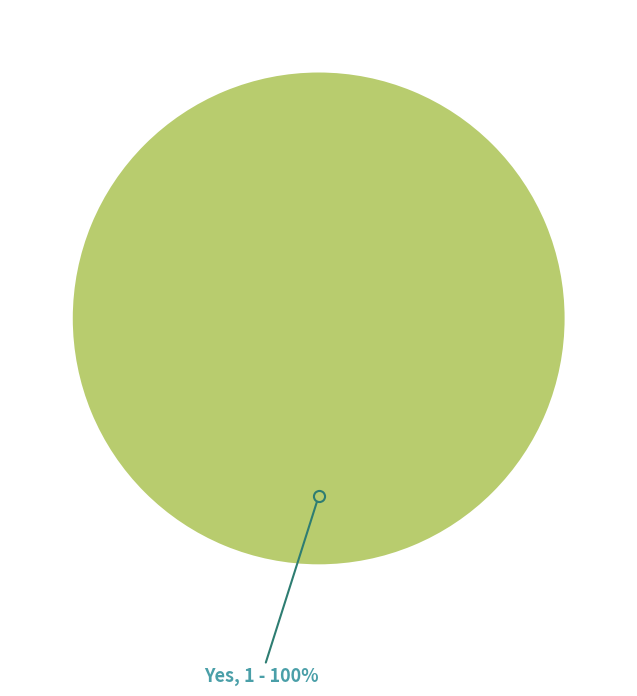

Is it true that No is 8% of the pie?

False